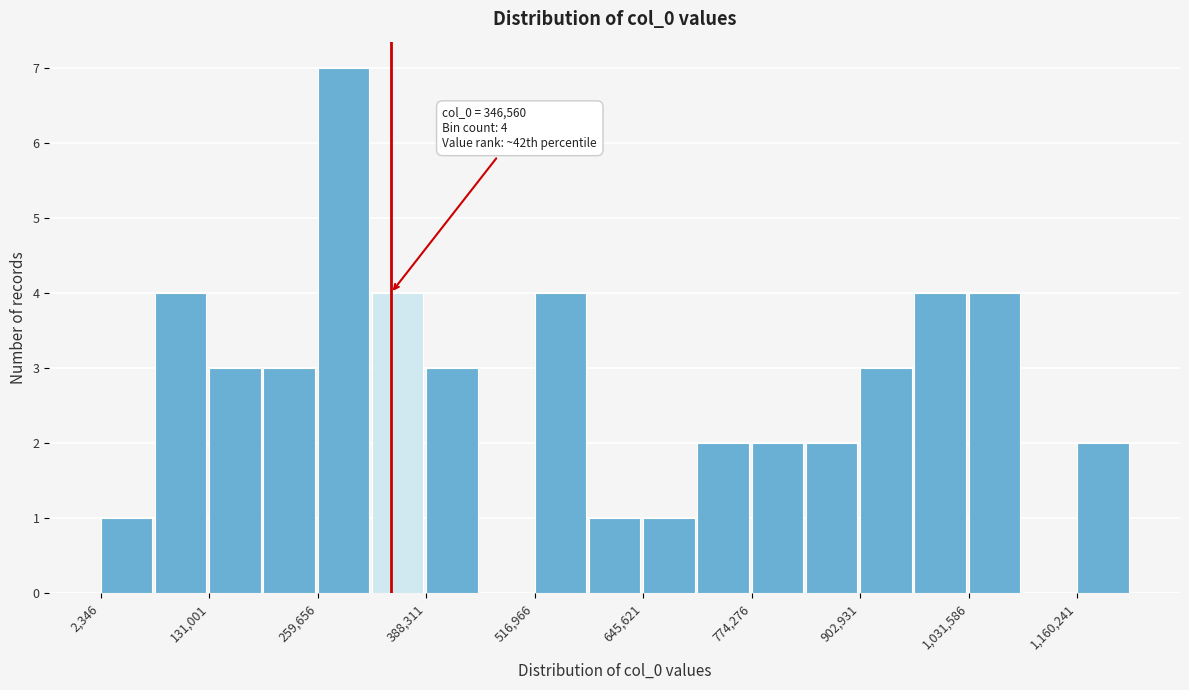

Around what value on the x-axis is the tallest bar? Give the approximate position of its centre, as read against the axis.

300000